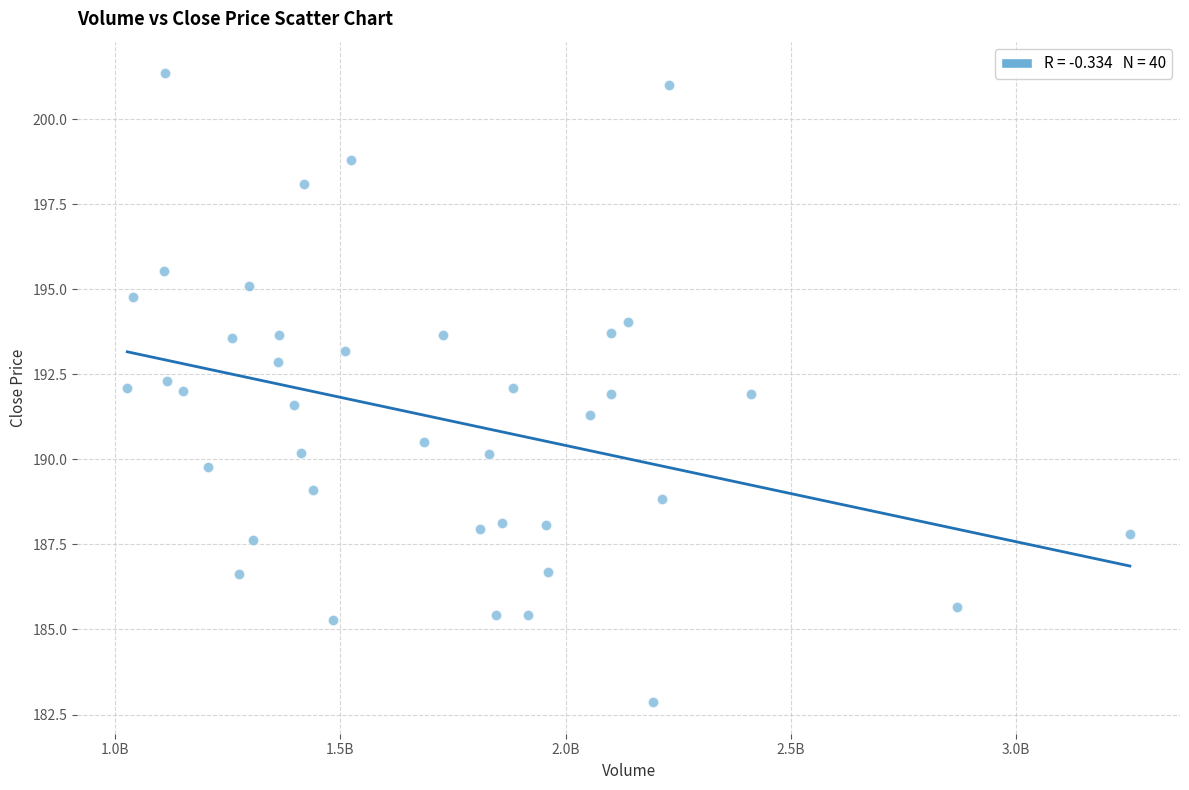

What is the range of Y values (max minus min)?

18.5